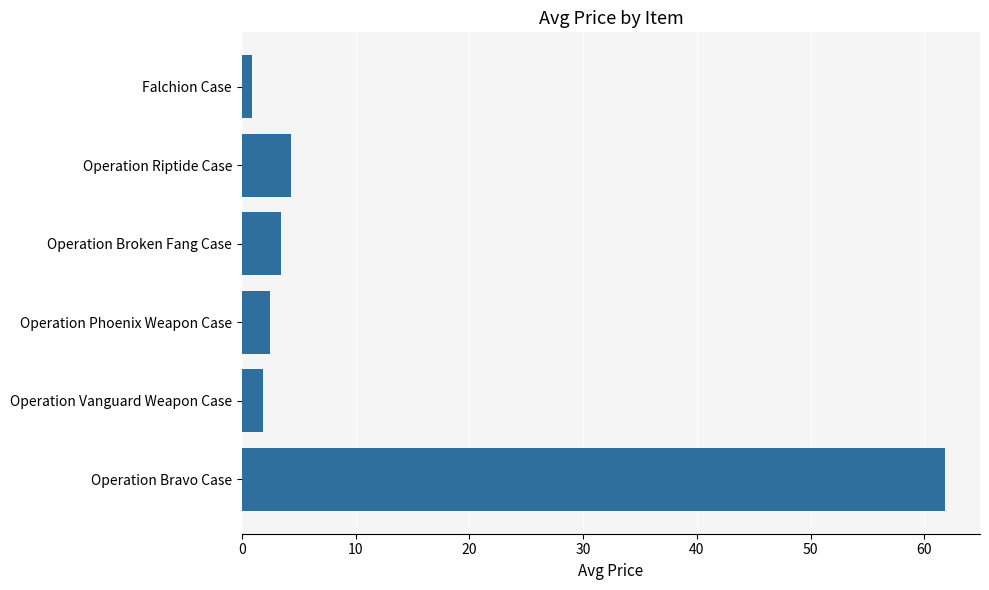

Read the value at Operation Riptide Case.

4.3